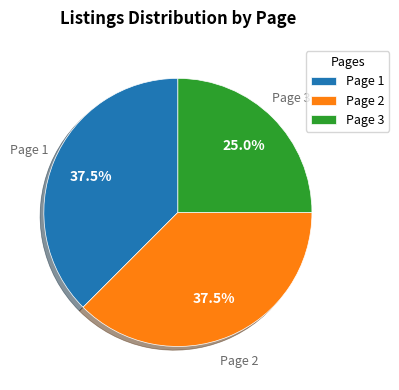

Is there any slice that represents more than half of the pie?

No